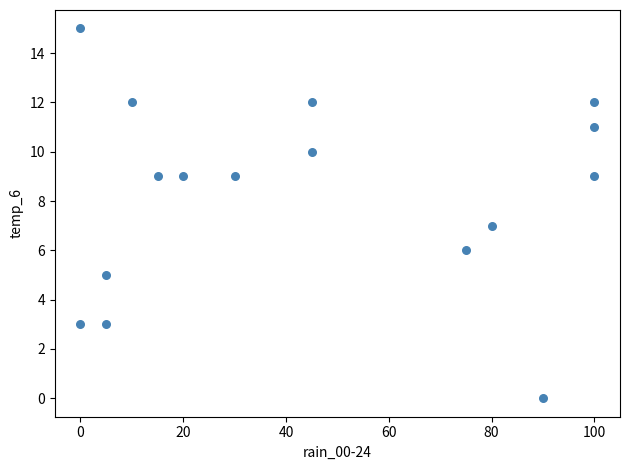

What is the range of X values (max minus min)?

100